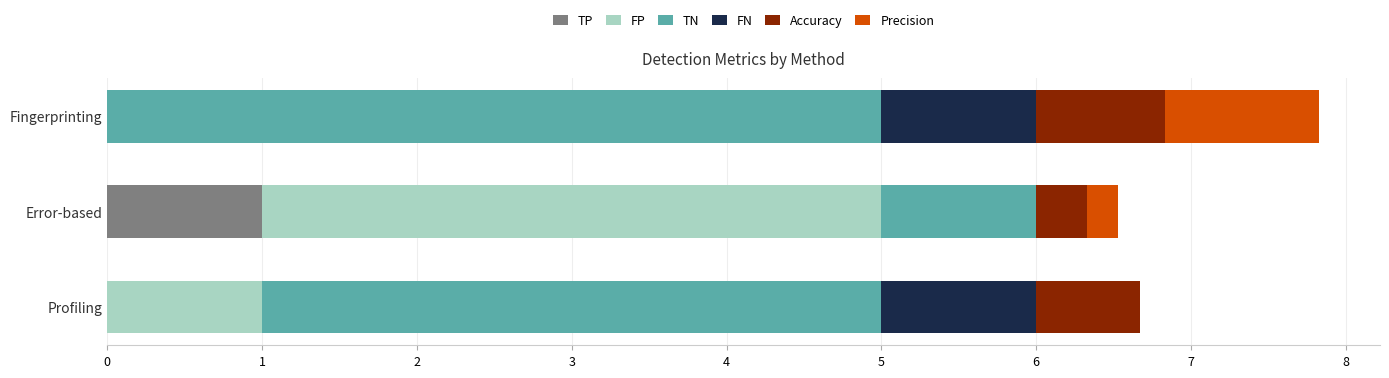

Which category has the highest value in the TP series?

Error-based